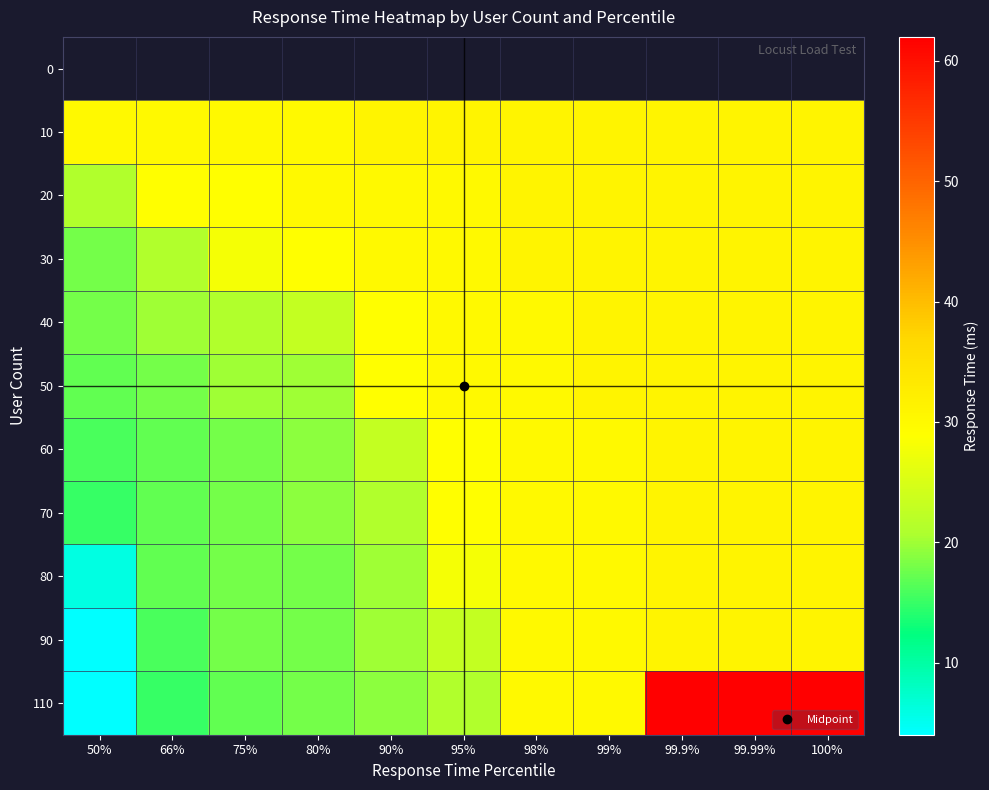

Which has a higher value, 99.9% or 95%?

95%